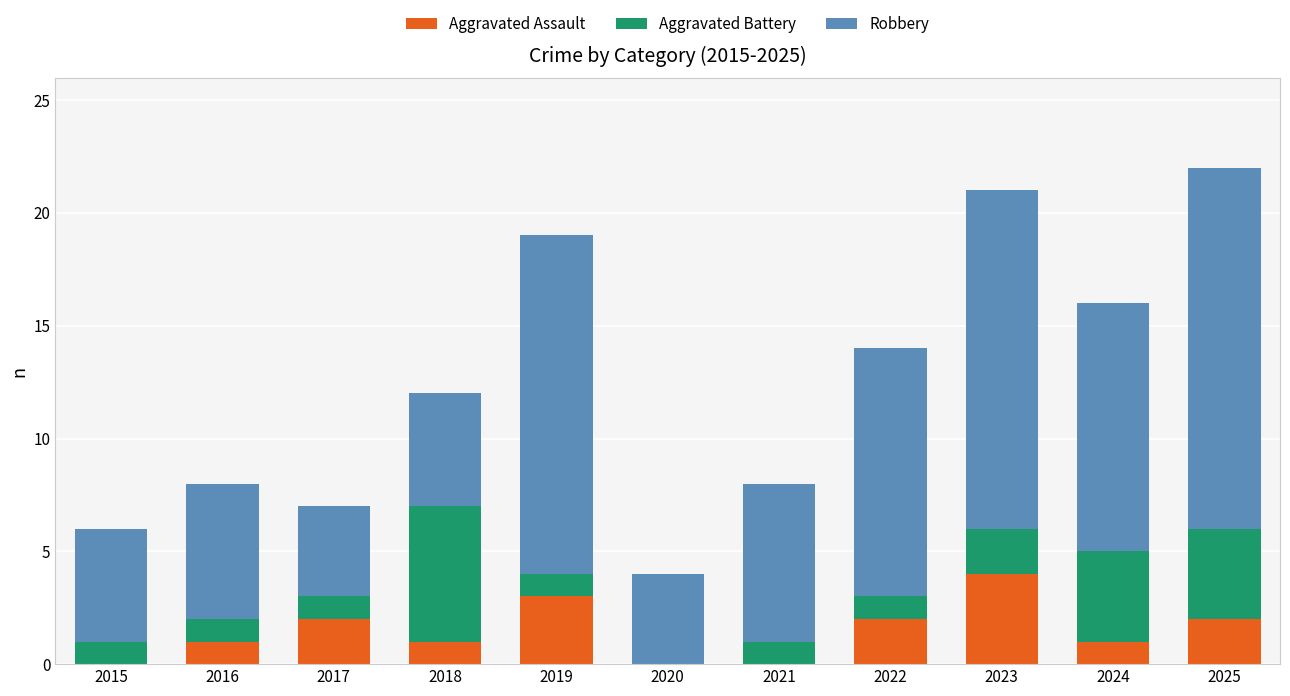

What is the sum of the Aggravated Assault values at 2019 and 2021?

3